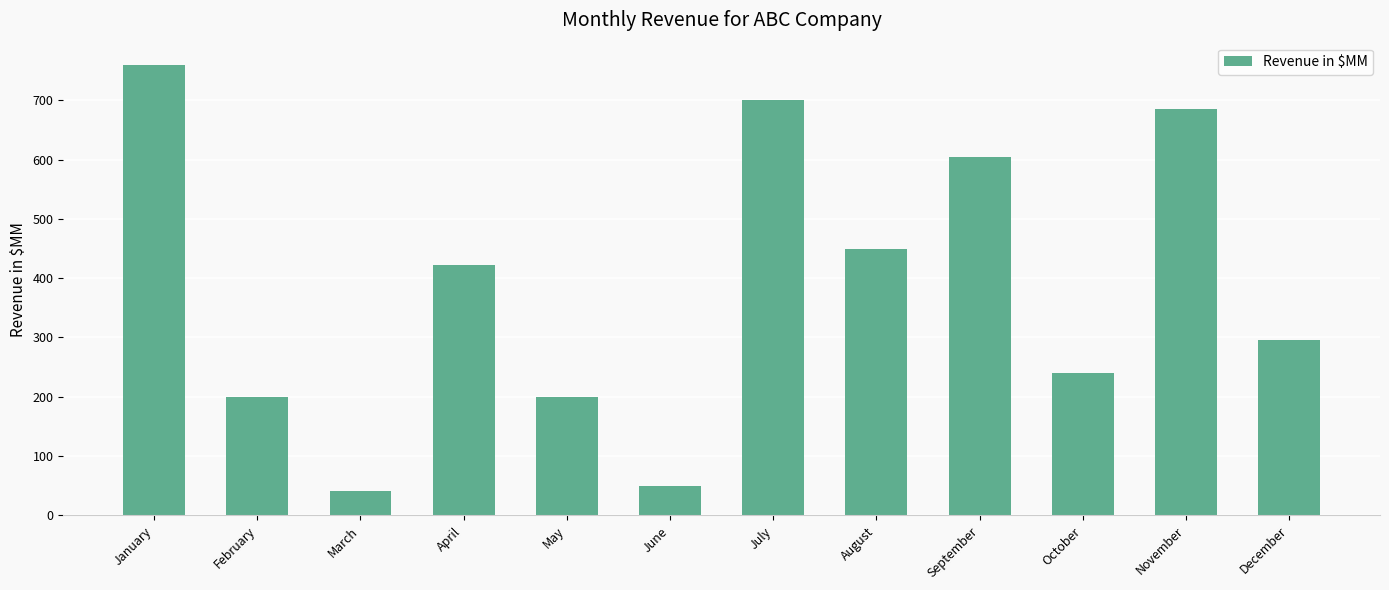

The chart shows a value of 12 at March. True or false?

False